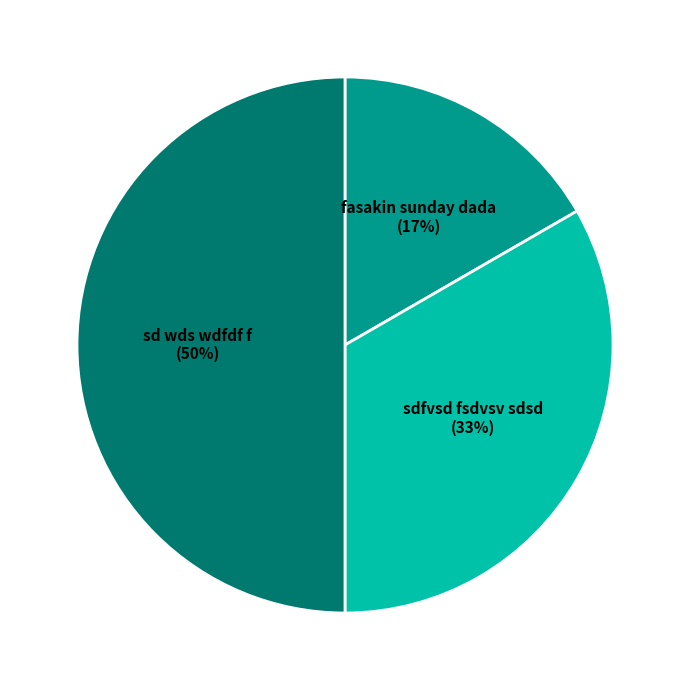

Which slice is the largest?

sd wds wdfdf f